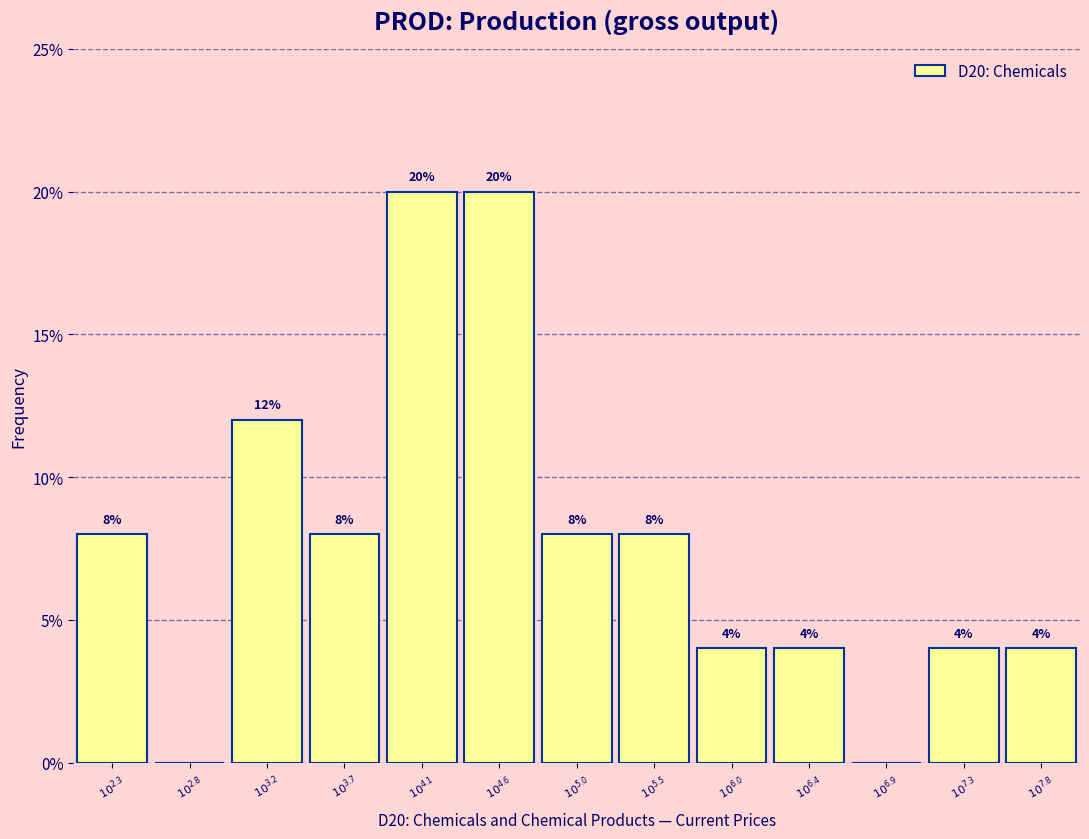

How many values are between 4 and 8?

8